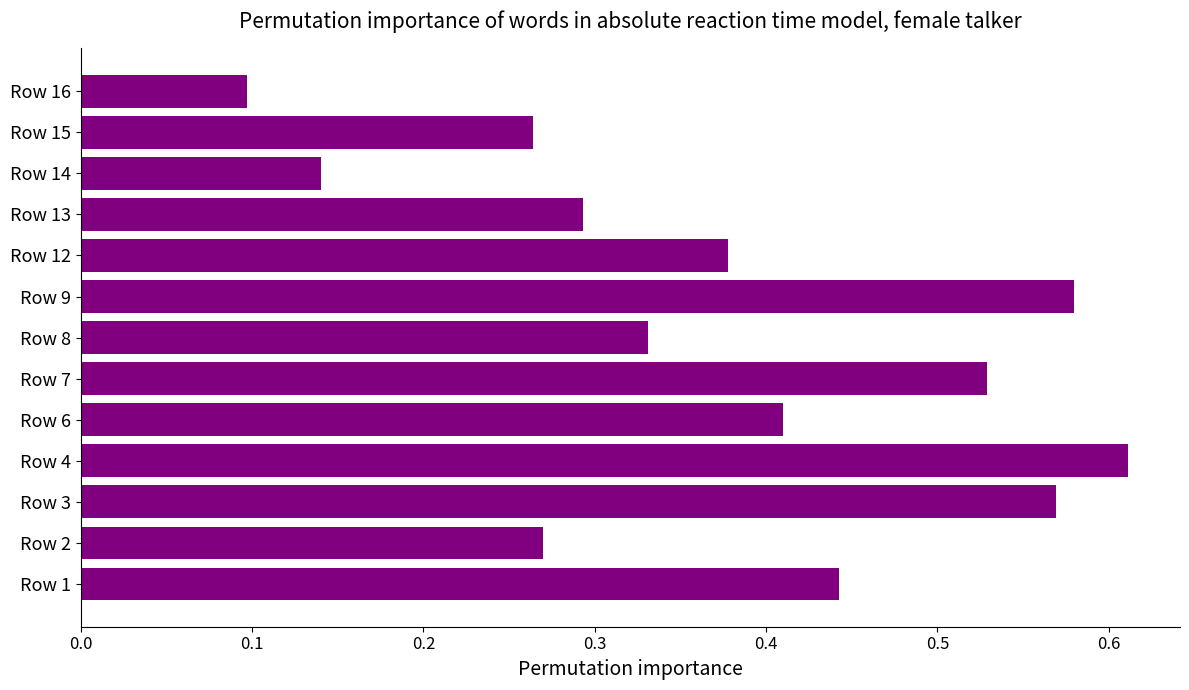

Where is the data nearest to the value 0?

Row 16